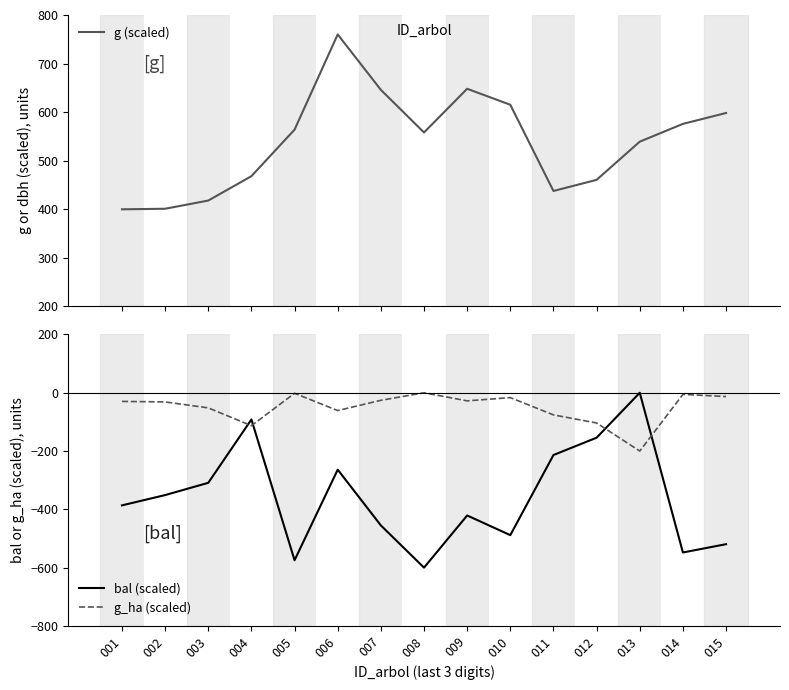

The g_ha (scaled) series shows -113.0 at 004. True or false?

True